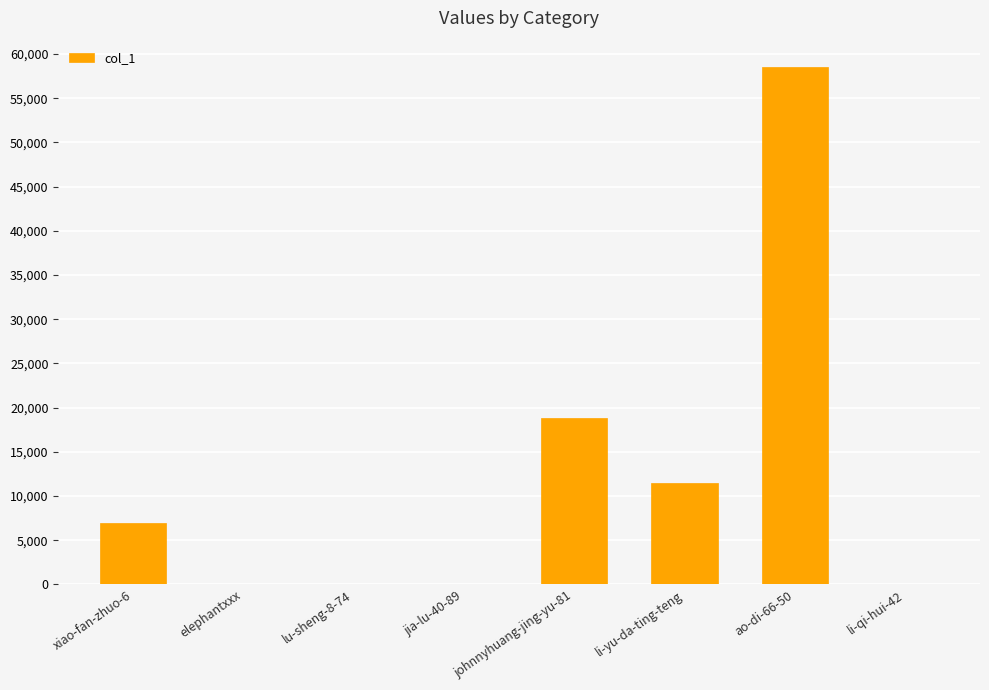

True or false: the data shows 3342 at li-yu-da-ting-teng.

False